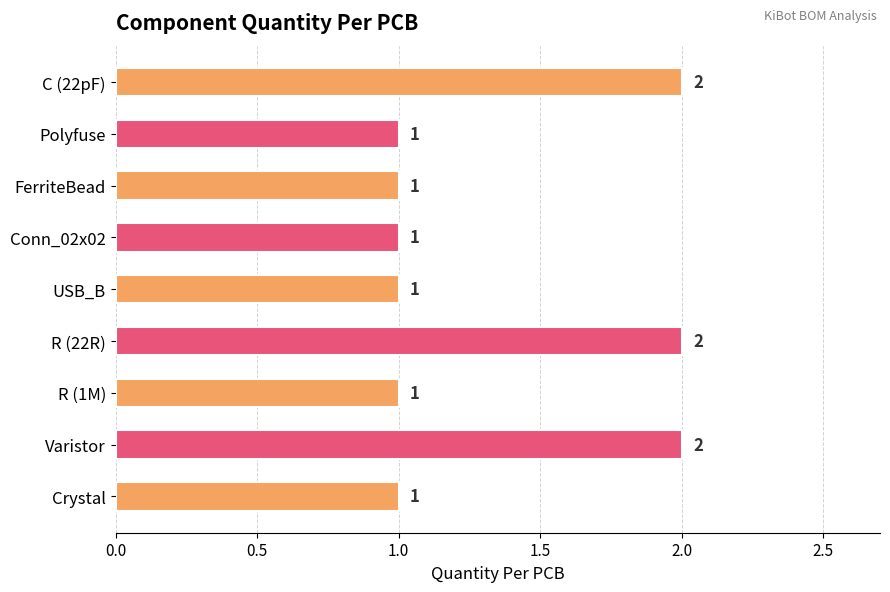

How many data points does each series have?

9